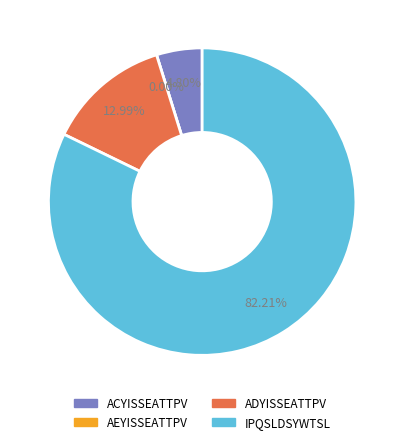

Which slice is the smallest?

AEYISSEATTPV